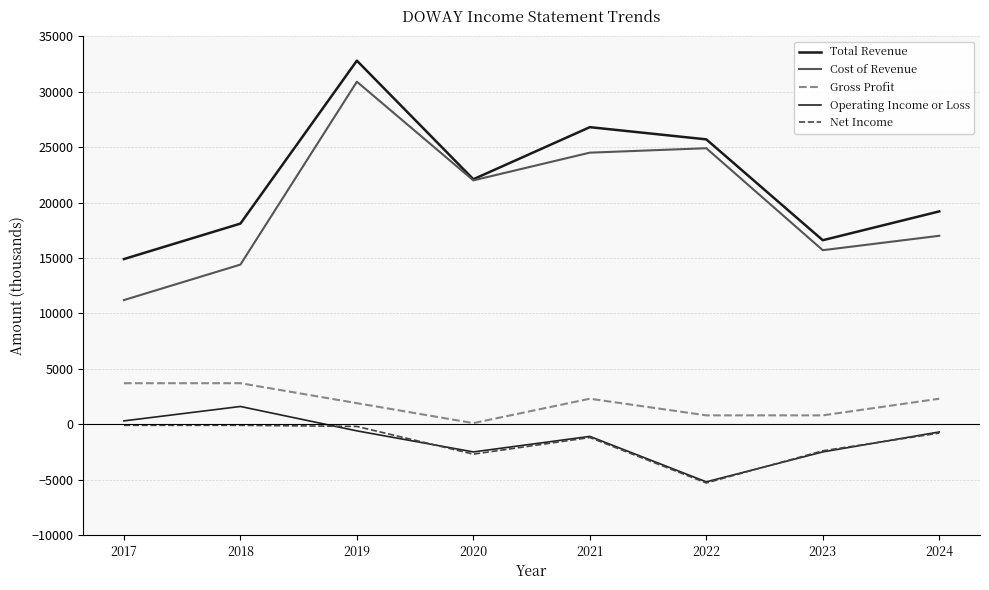

Reading left to right, extract all data points from this chart.

Total Revenue: 2017=14900	2018=18100	2019=32800	2020=22100	2021=26800	2022=25700	2023=16600	2024=19200
Cost of Revenue: 2017=11200	2018=14400	2019=30900	2020=22000	2021=24500	2022=24900	2023=15700	2024=17000
Gross Profit: 2017=3700	2018=3700	2019=1900	2020=100	2021=2300	2022=800	2023=800	2024=2300
Operating Income or Loss: 2017=300	2018=1600	2019=-600	2020=-2500	2021=-1100	2022=-5200	2023=-2500	2024=-700
Net Income: 2017=-100	2018=-100	2019=-200	2020=-2700	2021=-1200	2022=-5300	2023=-2400	2024=-800